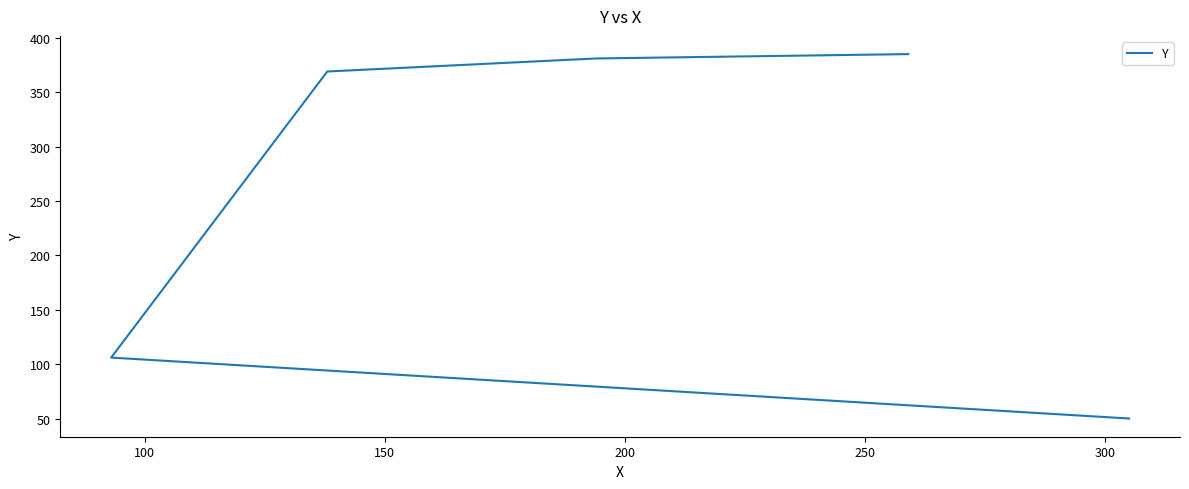

At which label does the data first exceed 369?

200